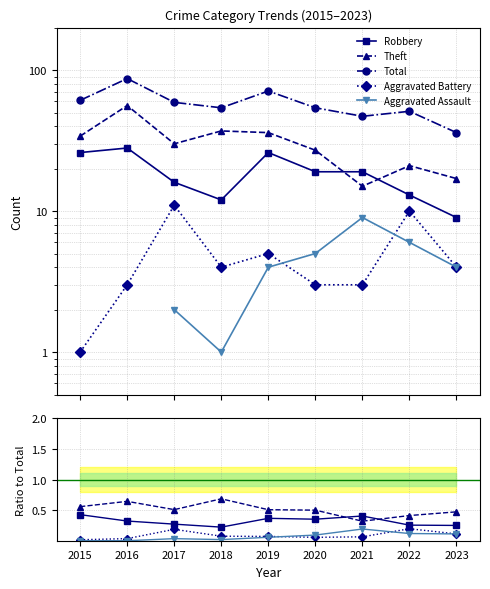

How many lines are shown in the chart?

5